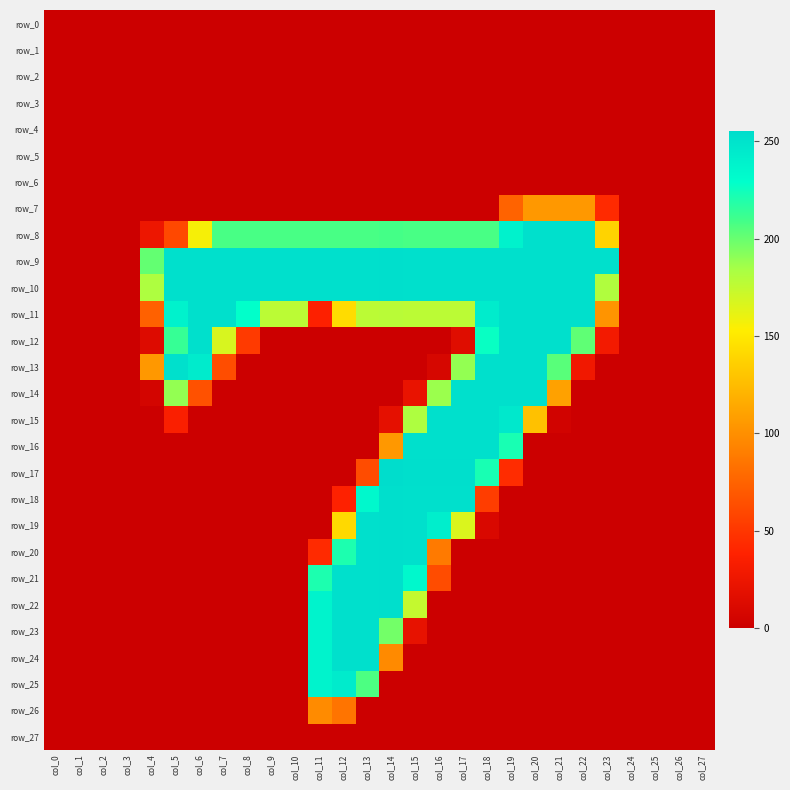

Which series has the largest total across all categories?

row_9